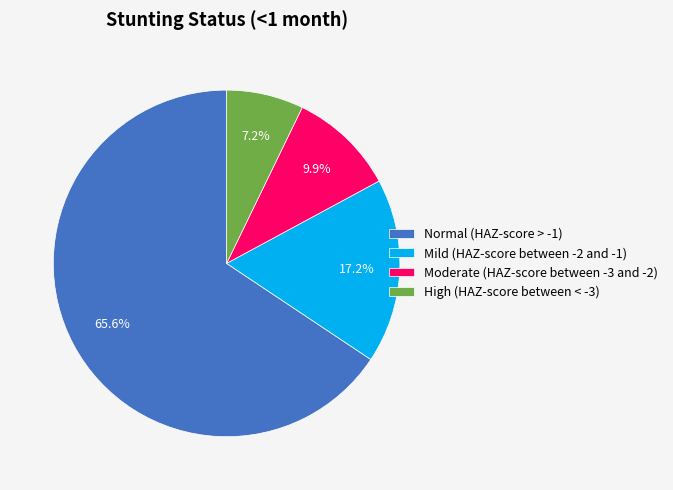

True or false: Moderate (HAZ-score between -3 and -2) accounts for 10% of the total.

True